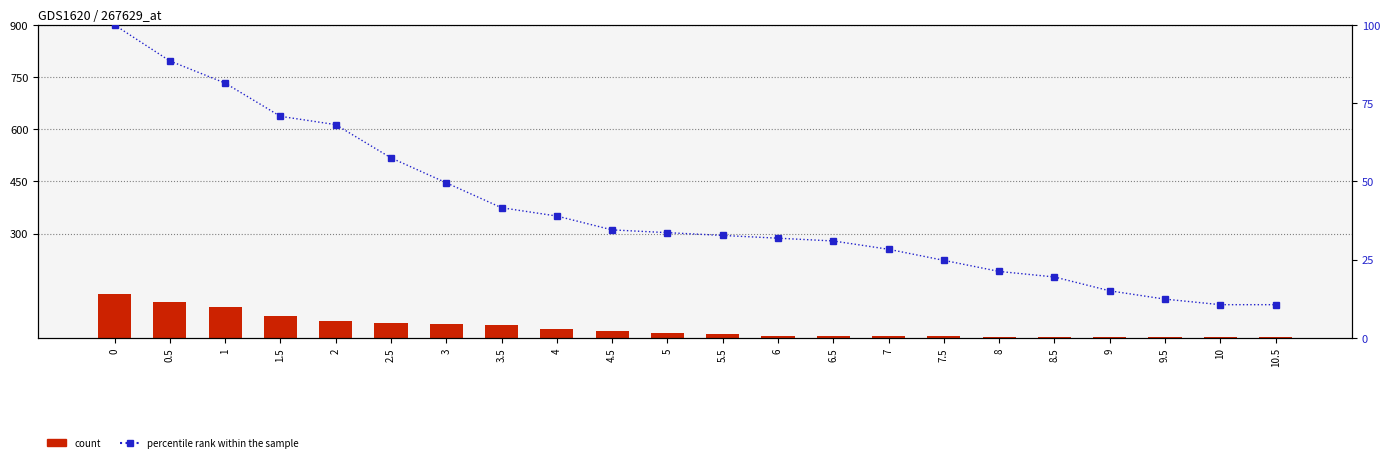

Which series has the widest spread of values?

count